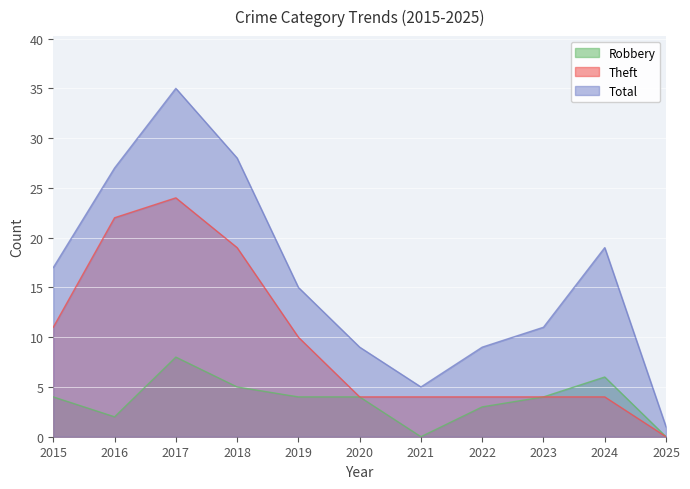

True or false: Robbery and Theft intersect in this chart.

False